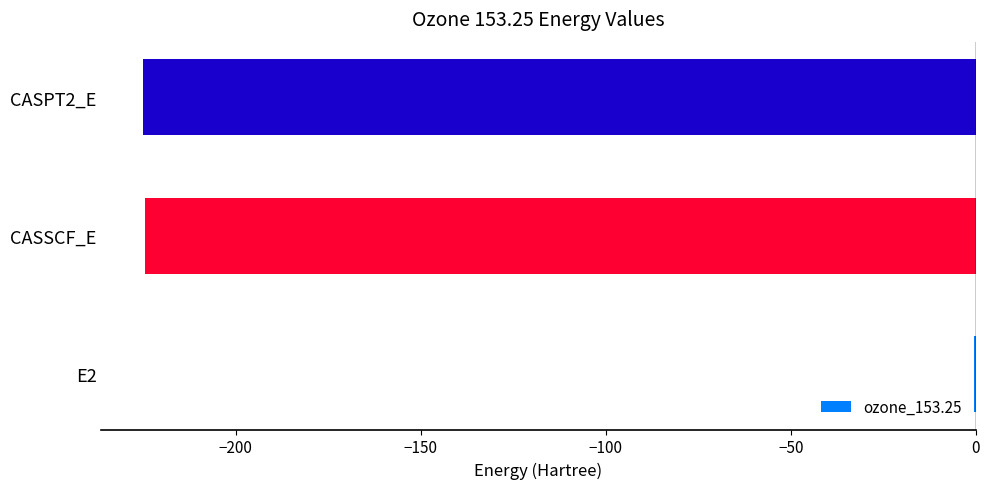

How many categories are shown in the chart?

3